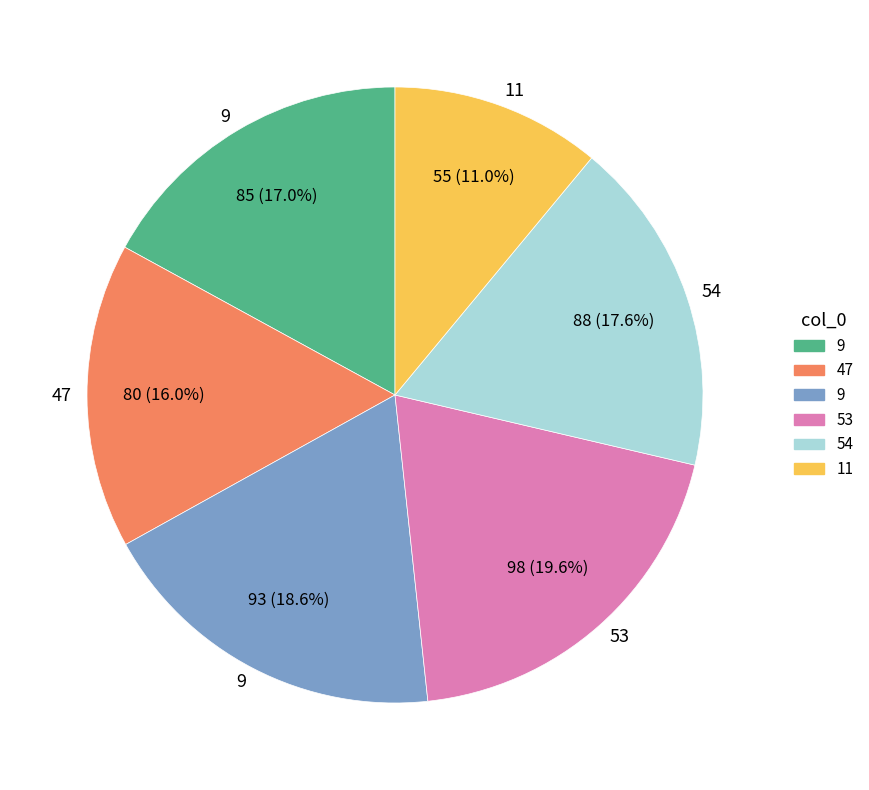

Count the number of slices in the pie.

6